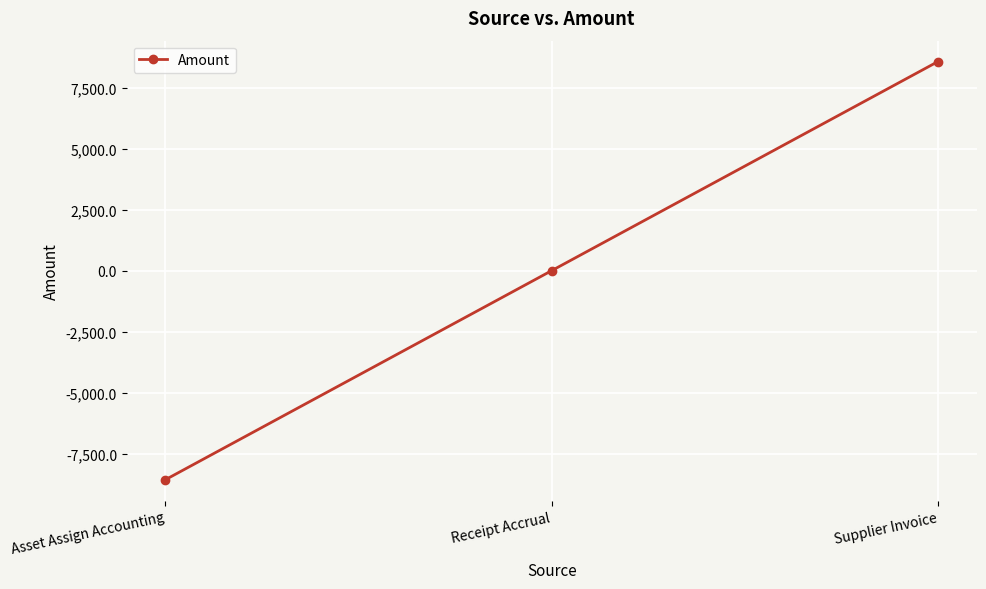

What is the sum of the values at Receipt Accrual and Asset Assign Accounting?

-8574.3